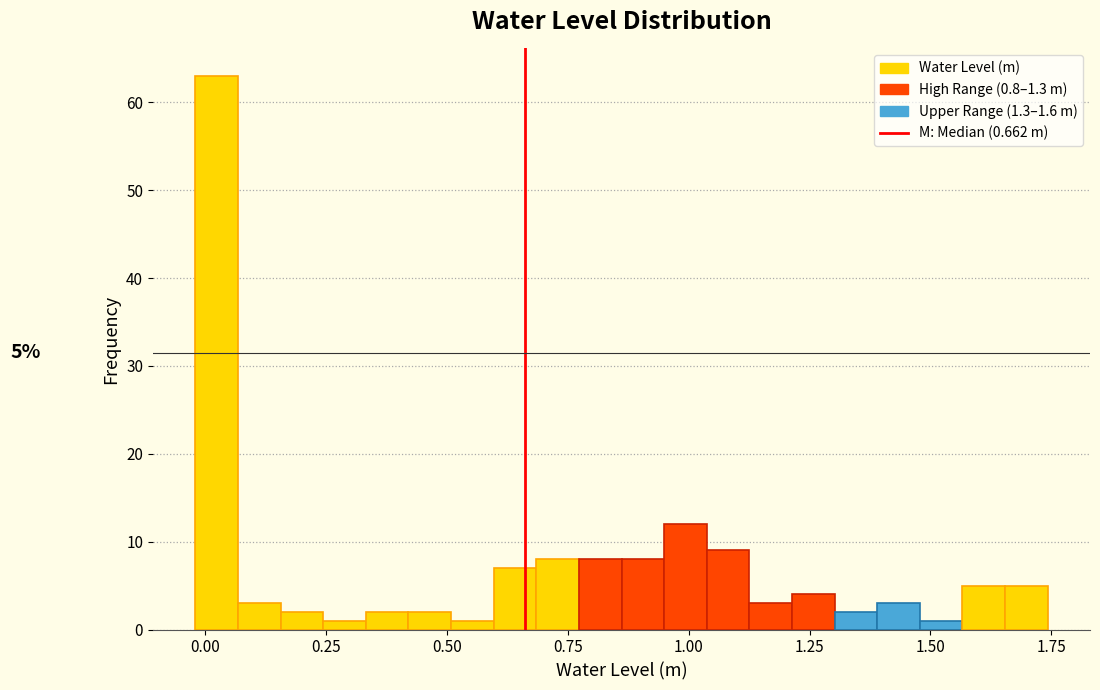

Around what value on the x-axis is the tallest bar? Give the approximate position of its centre, as read against the axis.

0.00